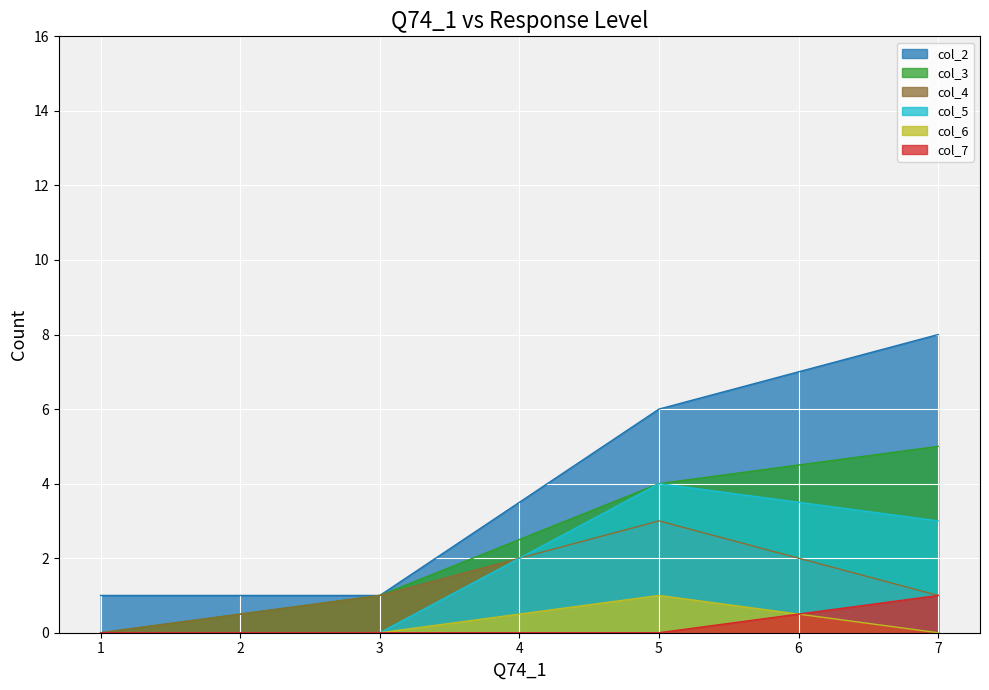

True or false: col_4 has a value of 1 at 7.

True